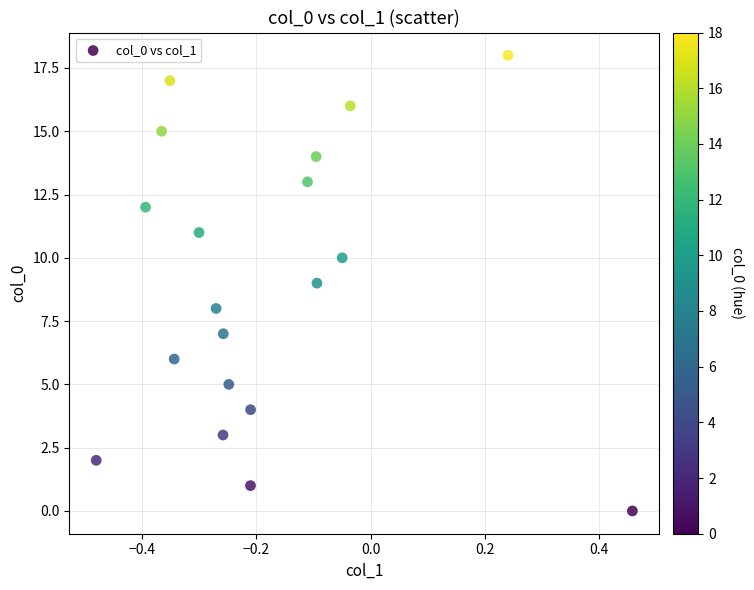

What is the range of Y values (max minus min)?

18